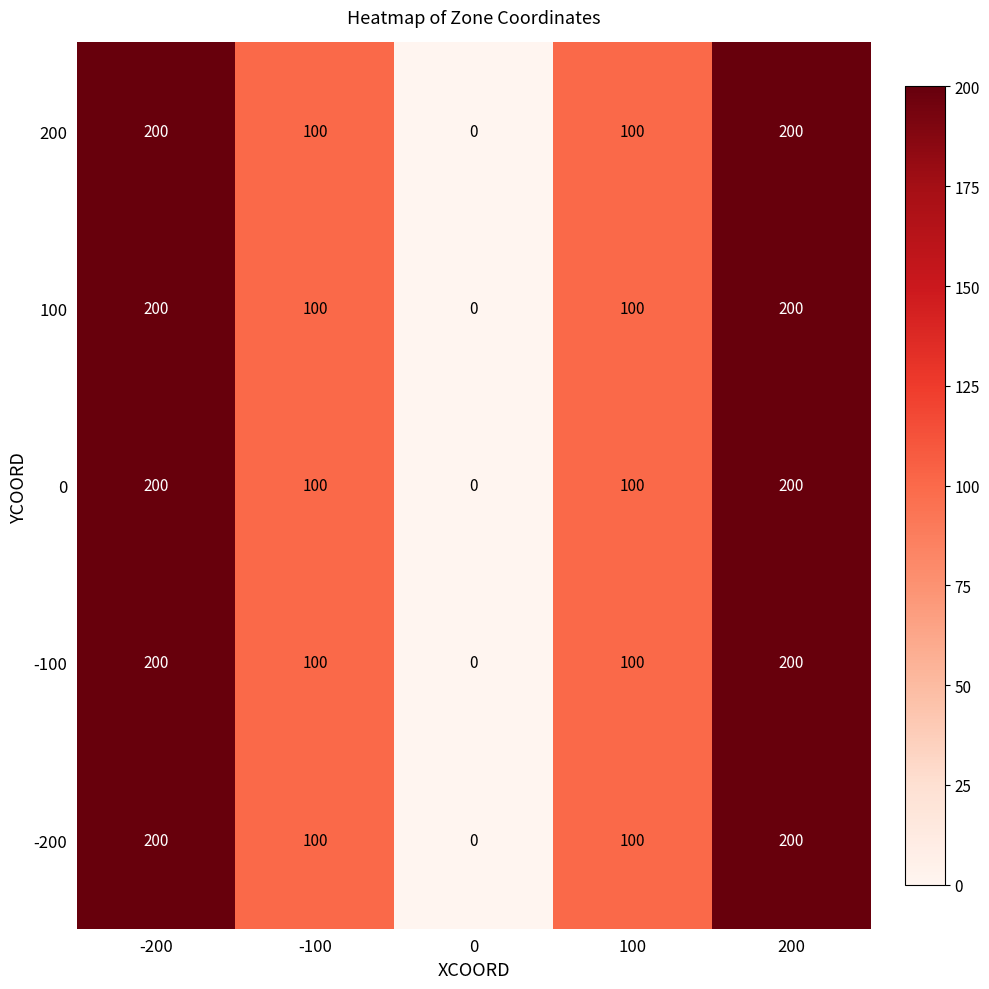

What is the sum of the 100 values at 100 and 200?

300